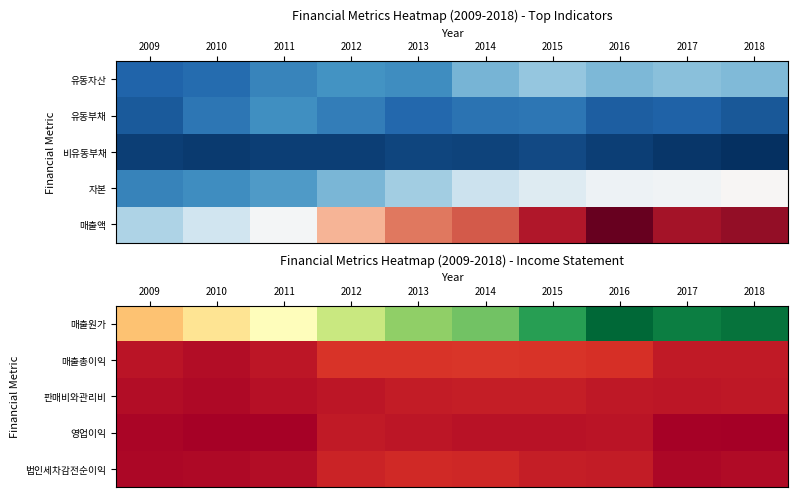

What is the average value of the 판매비와관리비 series?

9692533